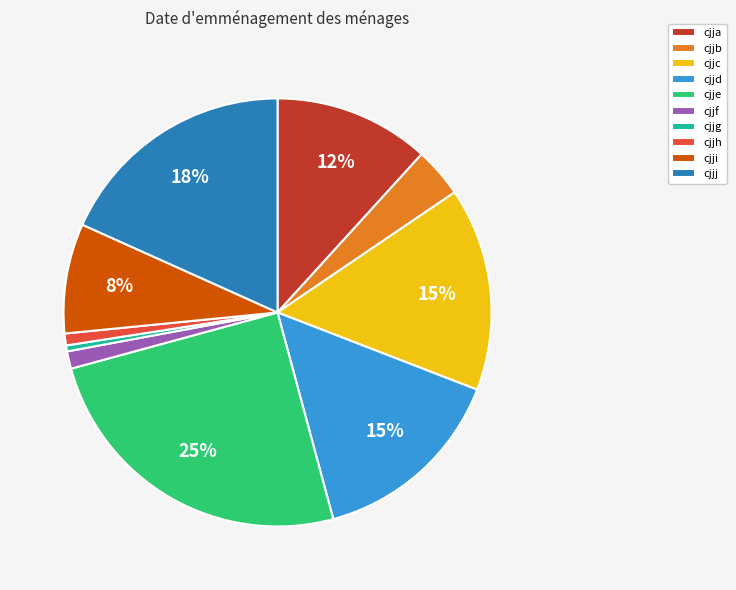

What percentage is the cjjc slice, to the nearest percent?

15%